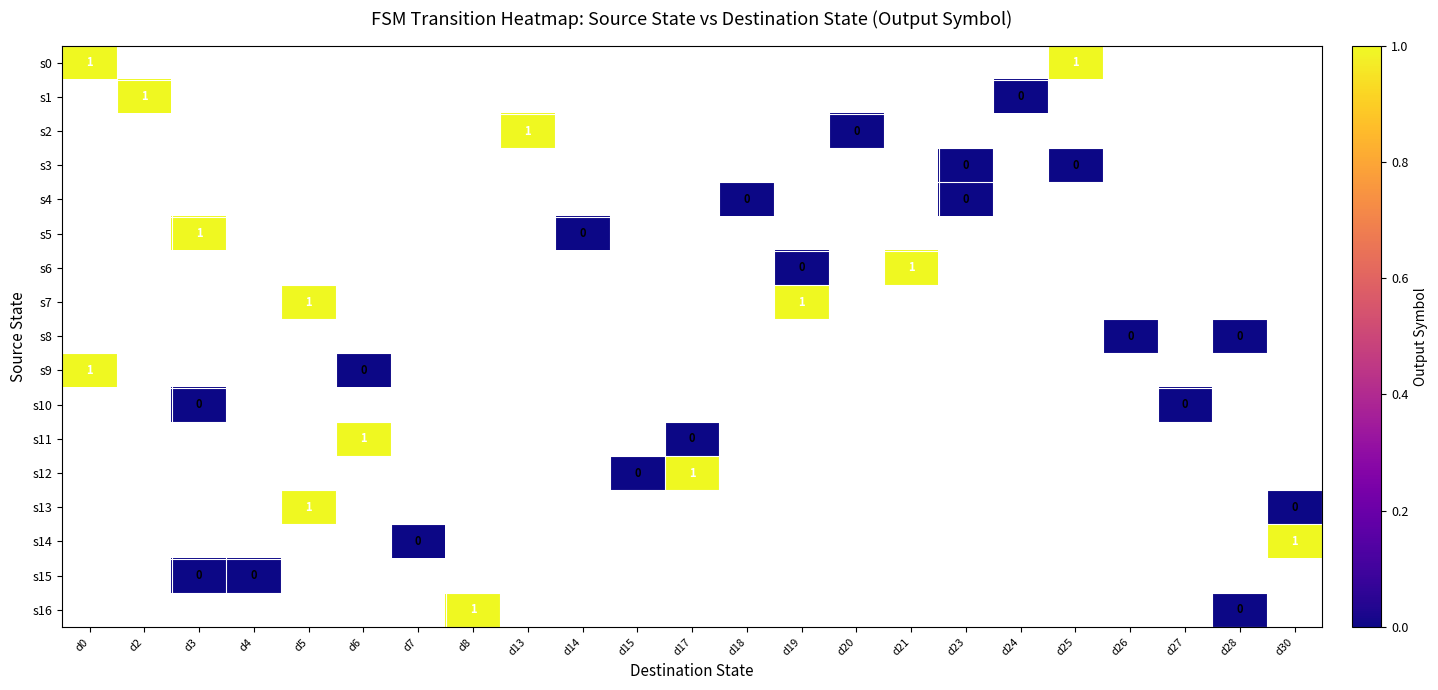

At which category does the chart reach its peak across all series?

d0